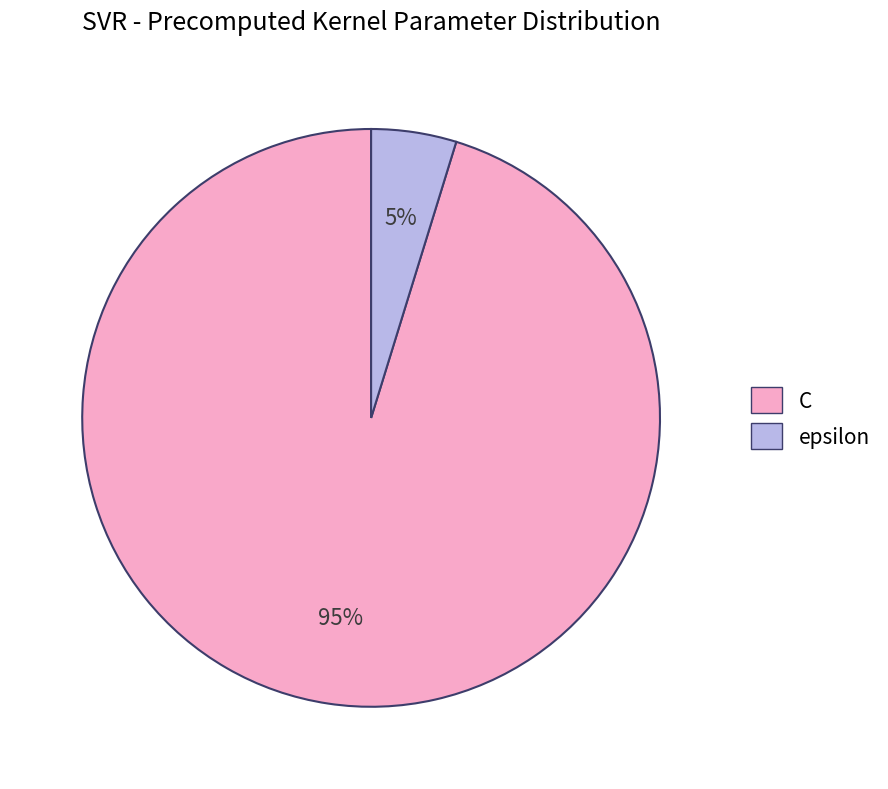

Is it true that epsilon is 19% of the pie?

False